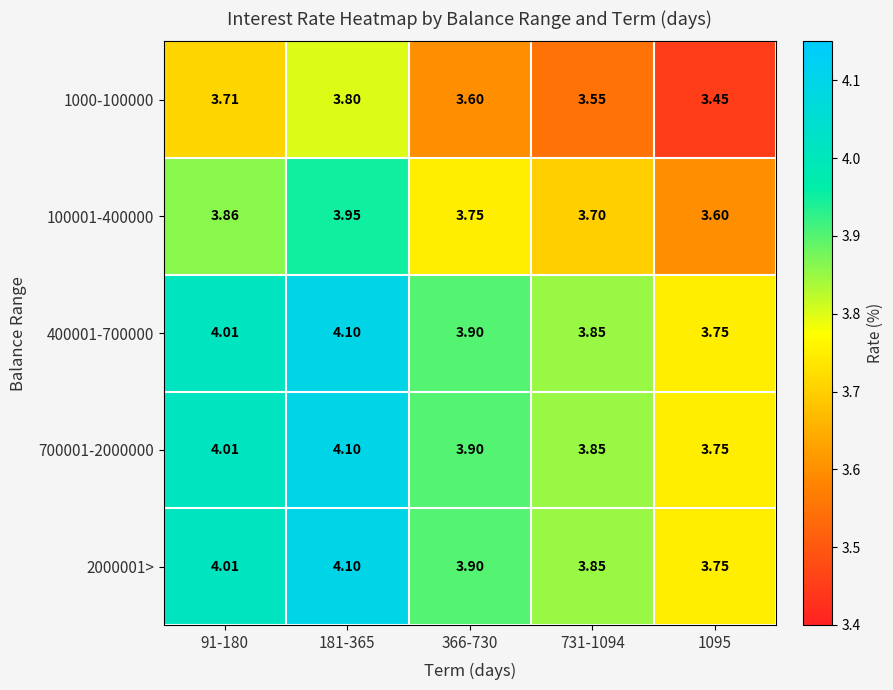

Rank the series at 731-1094 from lowest to highest value.

1000-100000, 100001-400000, 400001-700000, 700001-2000000, 2000001>